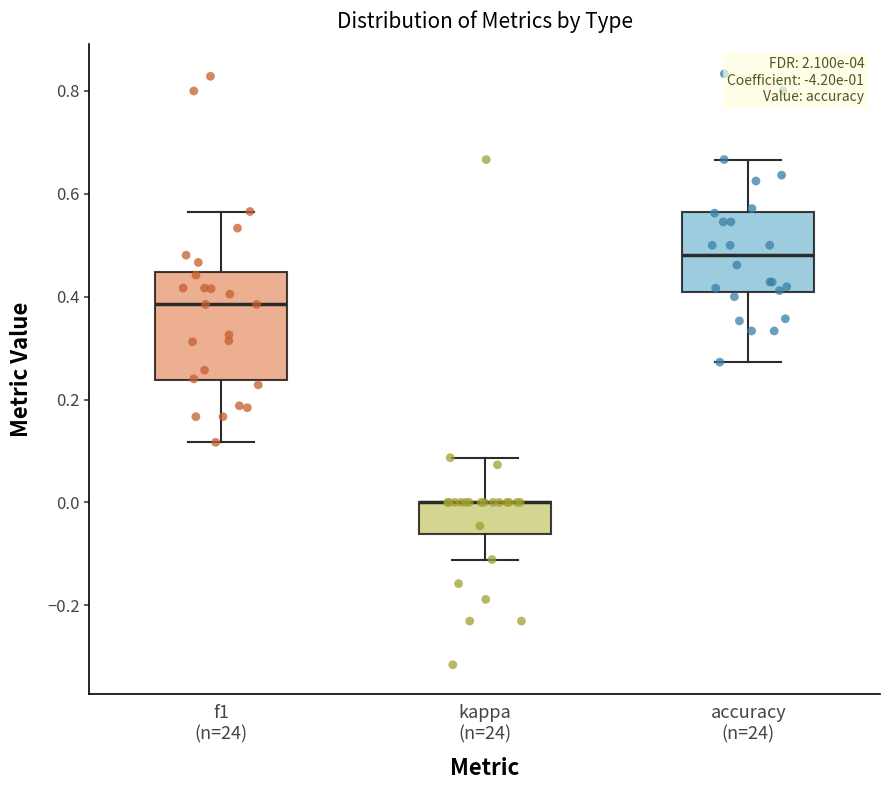

Reading left to right, read every box against the y-axis: the position of its median line, the range the box covers, and the ends of its whiskers. The values are not printed on the chart, so give them approximately, as read against the axis.

f1 (n=24): median 0.38, box 0.24 to 0.44, whiskers 0.12 to 0.56
kappa (n=24): median 0.00 (drawn on the box's upper edge), box -0.06 to 0.00, whiskers -0.12 to 0.08
accuracy (n=24): median 0.48, box 0.40 to 0.56, whiskers 0.28 to 0.66